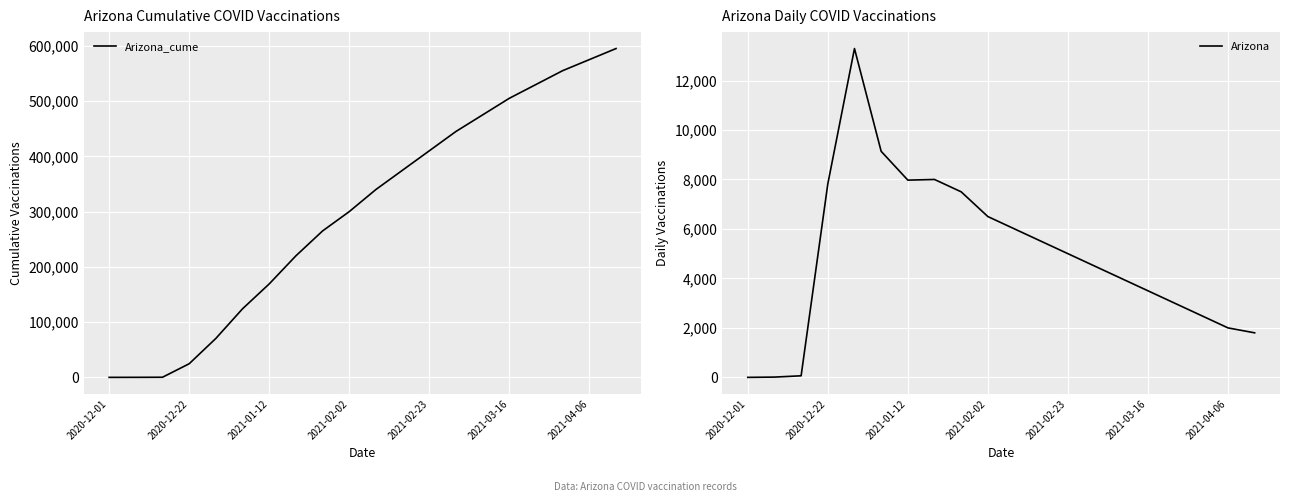

At which category does the chart reach its peak across all series?

19